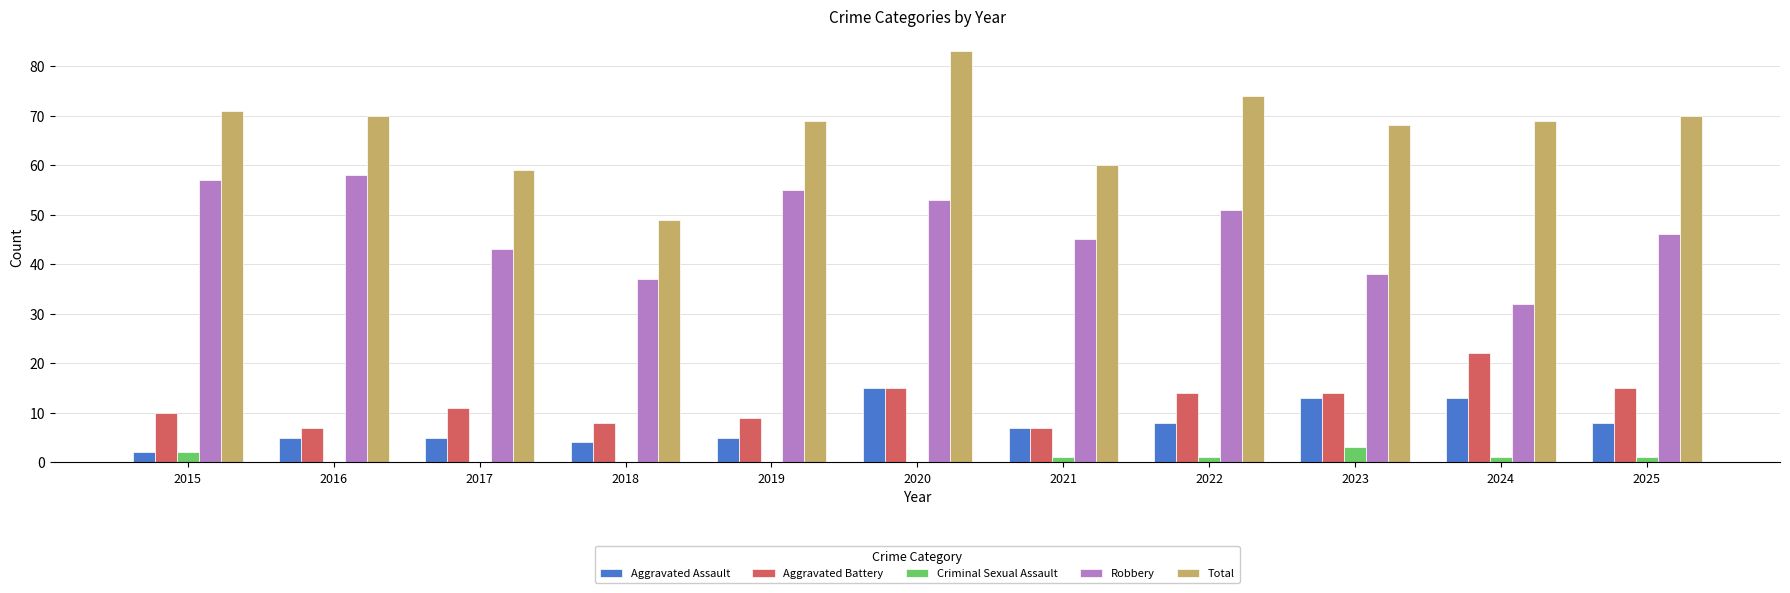

Which series changed the most between 2019 and 2023?

Robbery